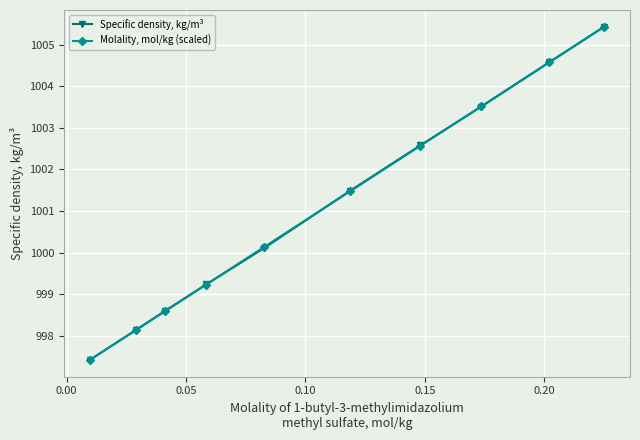

What is the maximum value for Specific density, kg/m³?

1005.4